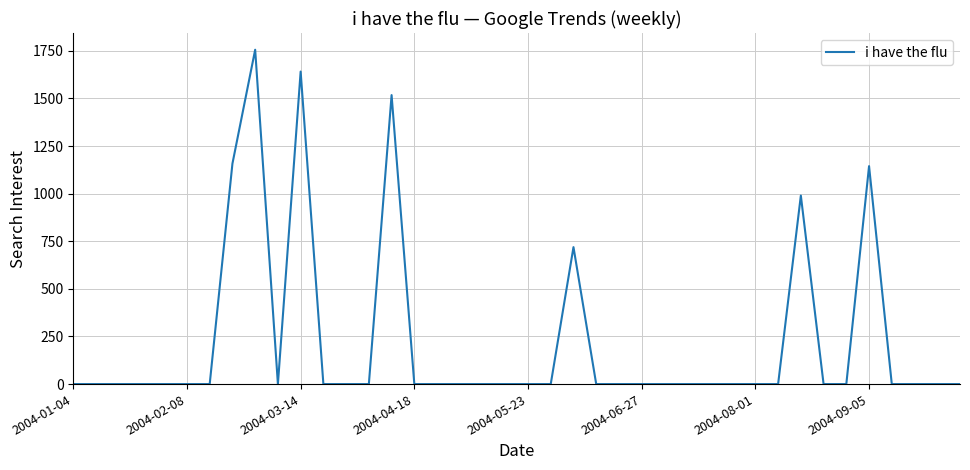

What is the greatest value displayed?

1755.8